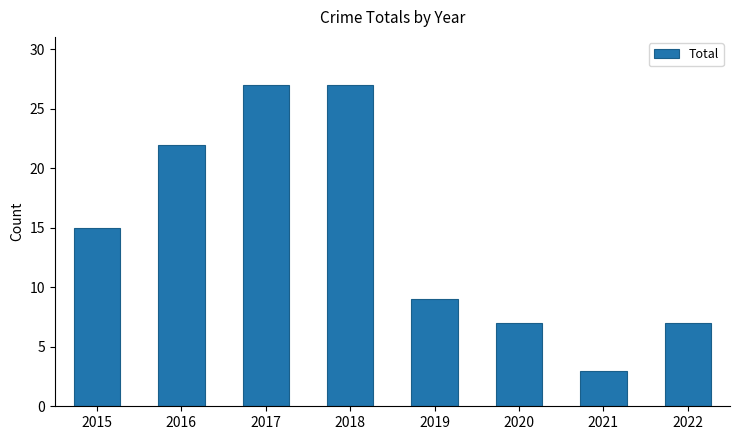

What is the difference between the maximum and minimum values?

24